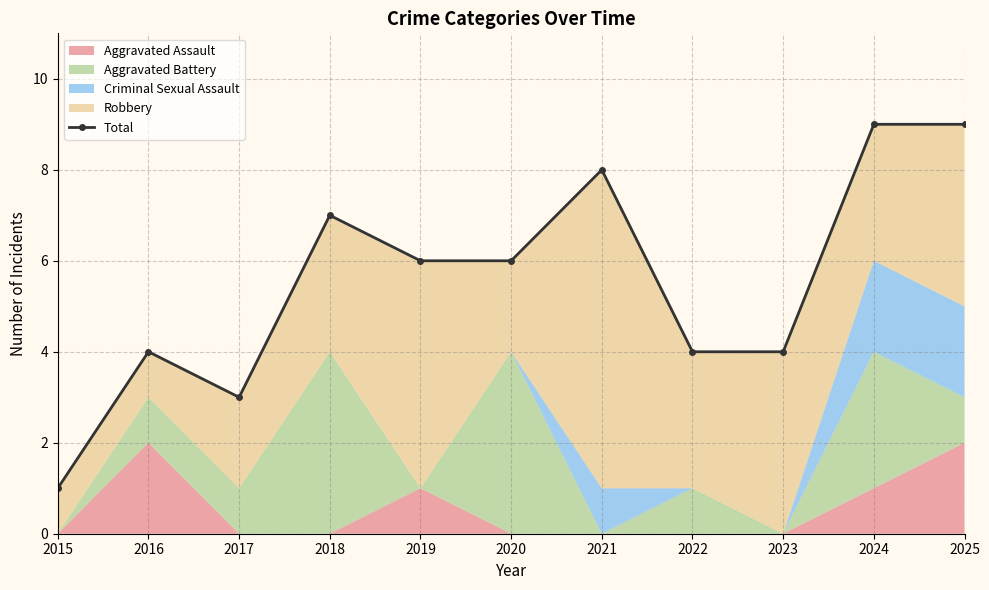

The value at 2023 is 7. True or false?

False